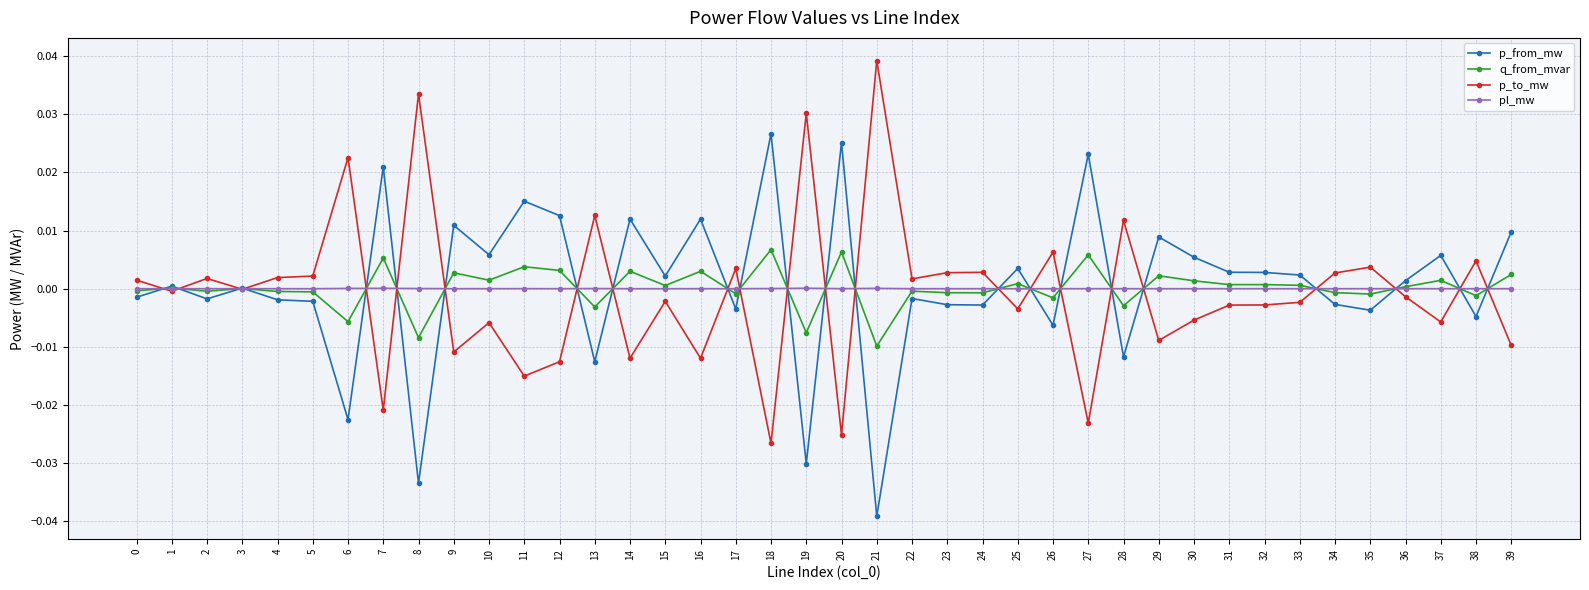

Where is the first local maximum for p_to_mw?

2